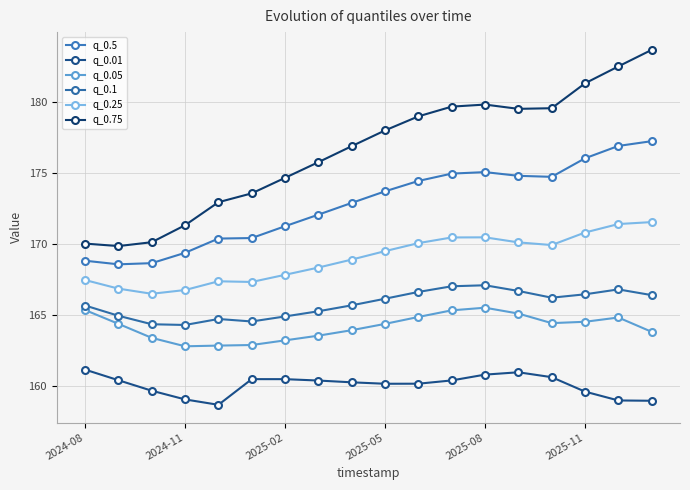

In q_0.25, how many points are higher than both neighbors (excluding endpoints)?

2